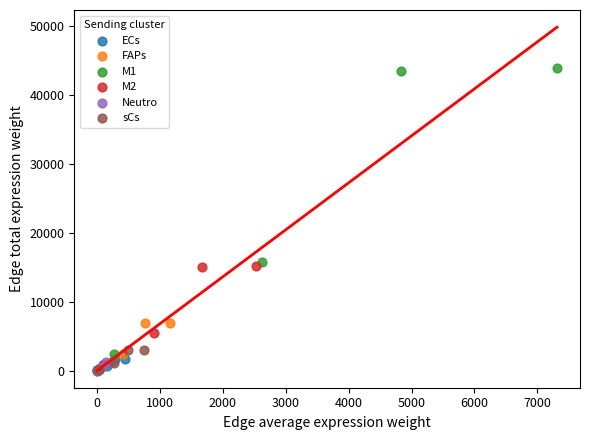

Which series has the widest spread of Y values?

M1